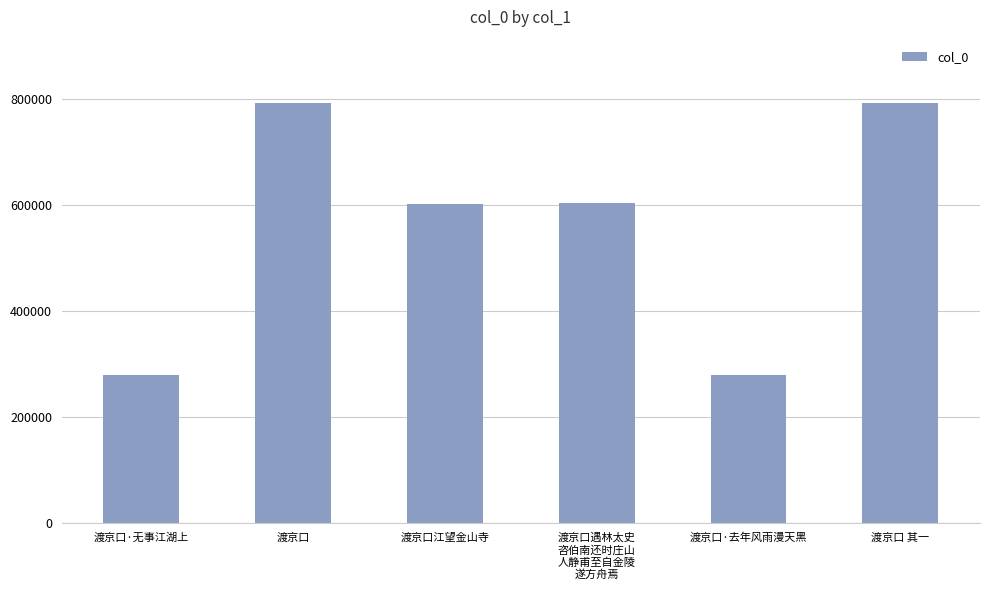

Between 渡京口·无事江湖上 and 渡京口 其一, which is larger?

渡京口 其一